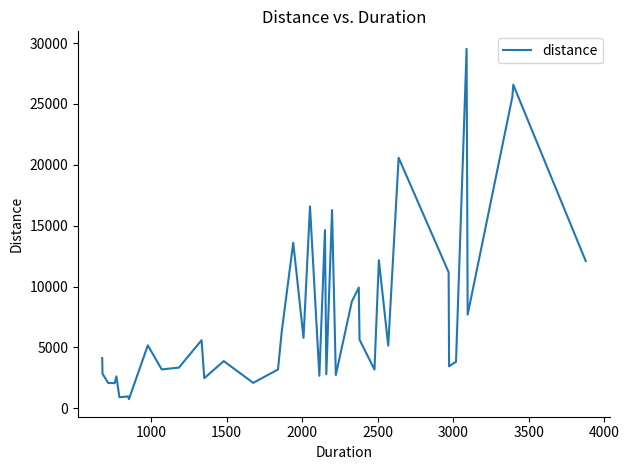

What is the maximum value shown in the chart?

29528